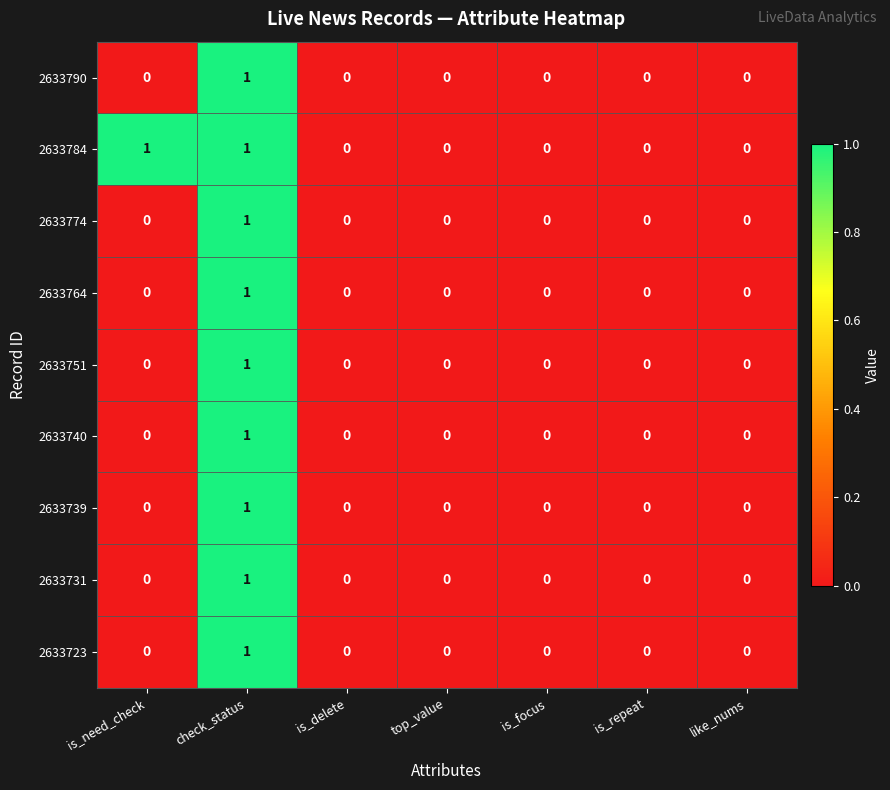

What is the greatest value displayed?

1